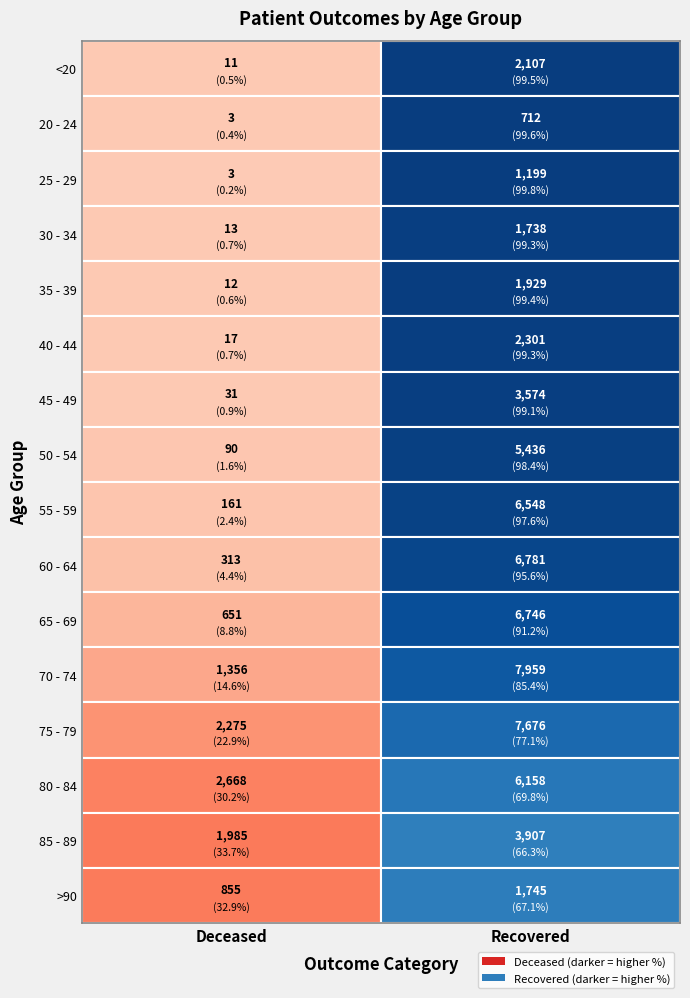

Which series changed the most between 0 and 1?

70 - 74